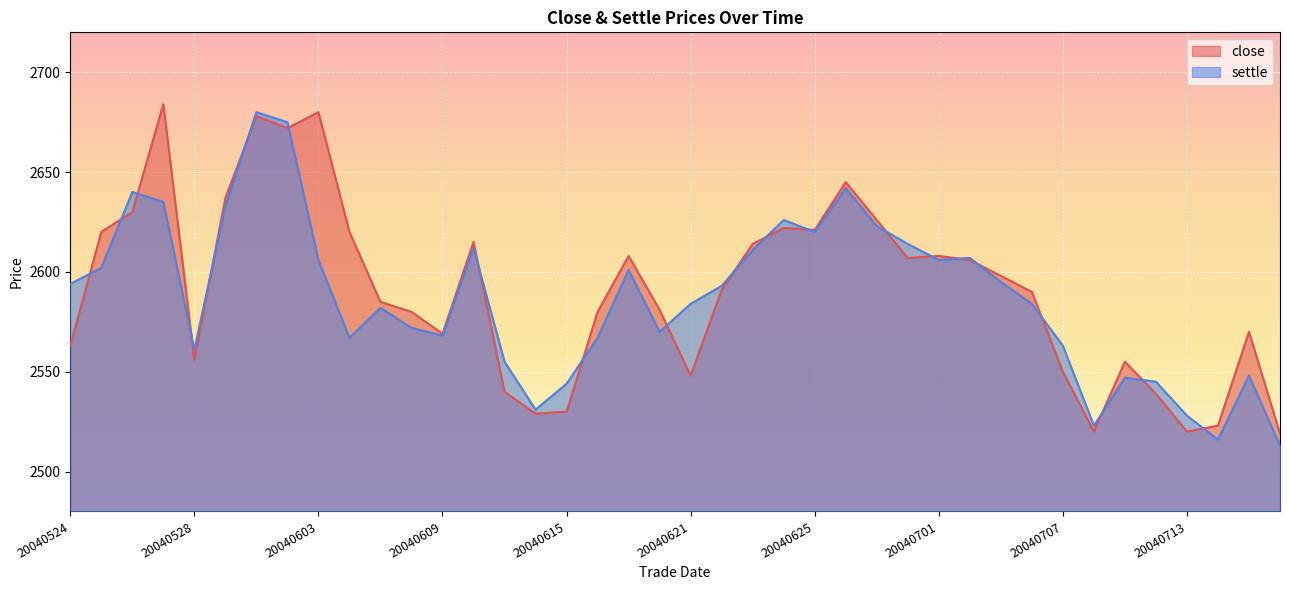

Rank the categories by close value from highest to lowest.

20040527, 20040603, 20040601, 20040602, 20040628, 20040531, 20040526, 20040629, 20040624, 20040625, 20040525, 20040604, 20040610, 20040623, 20040617, 20040701, 20040630, 20040702, 20040705, 20040622, 20040706, 20040607, 20040618, 20040608, 20040616, 20040715, 20040609, 20040524, 20040528, 20040709, 20040707, 20040621, 20040611, 20040712, 20040615, 20040614, 20040714, 20040708, 20040713, 20040716